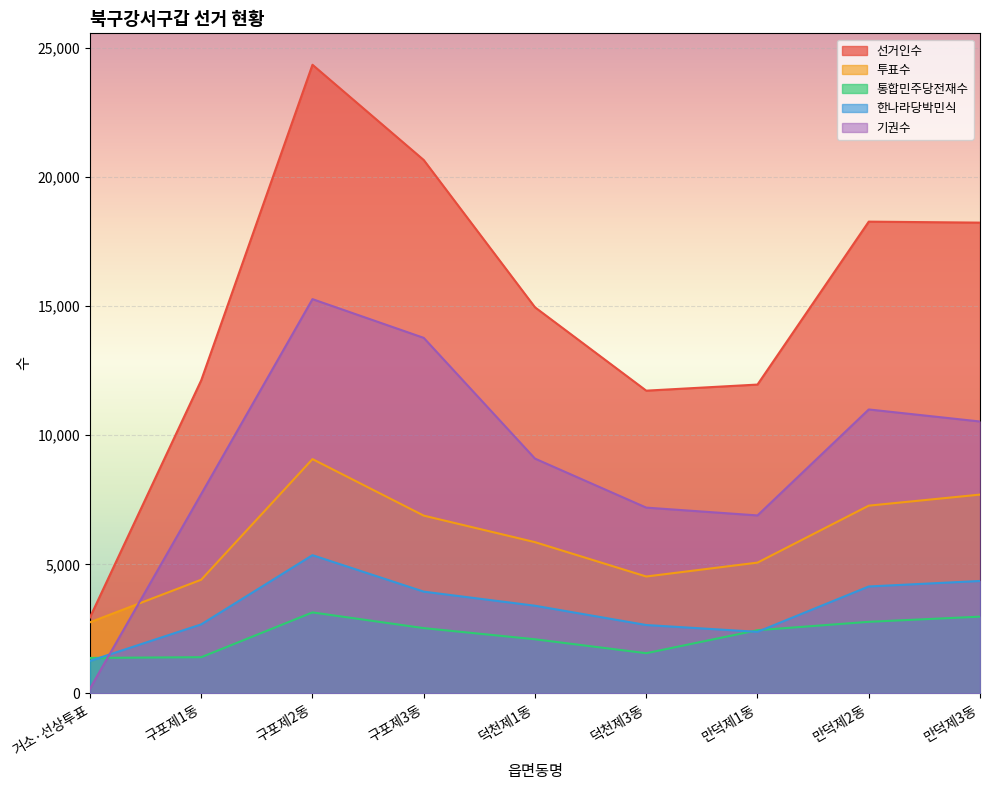

What is the difference between the second highest and second lowest values in the 투표수 series?

3295